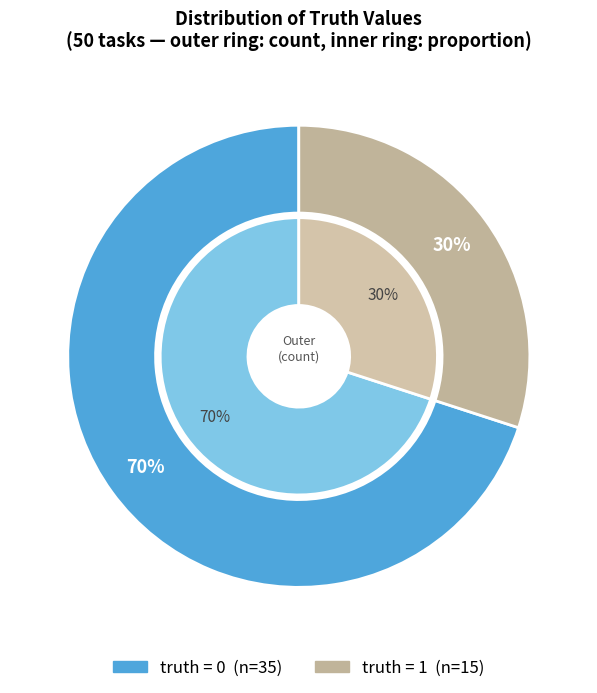

Is truth=0 the majority of the pie?

Yes